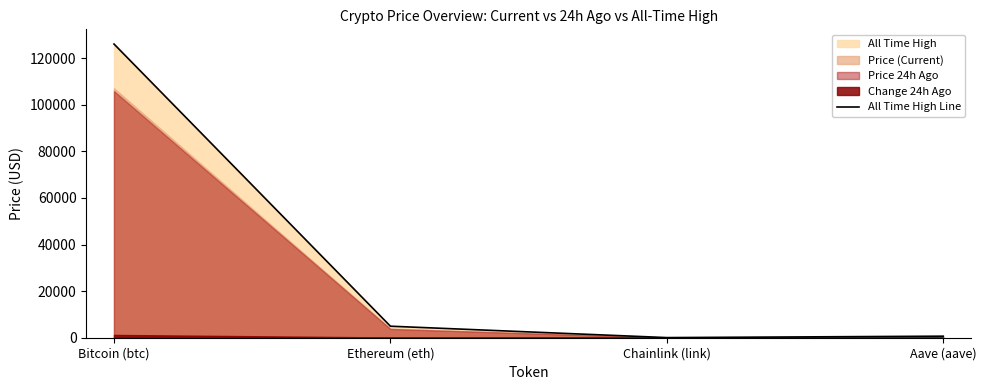

List the labels in order of value, smallest first.

Chainlink (link), Aave (aave), Ethereum (eth), Bitcoin (btc)